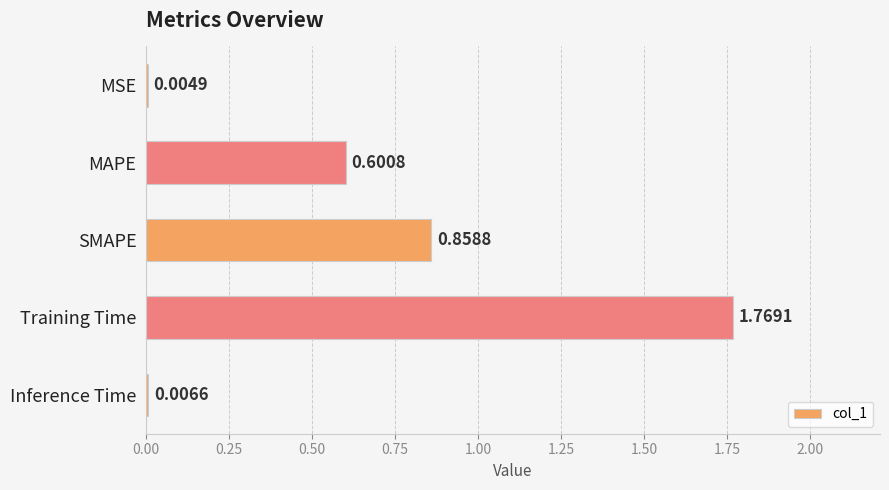

Which category has the highest value across all series?

Training Time